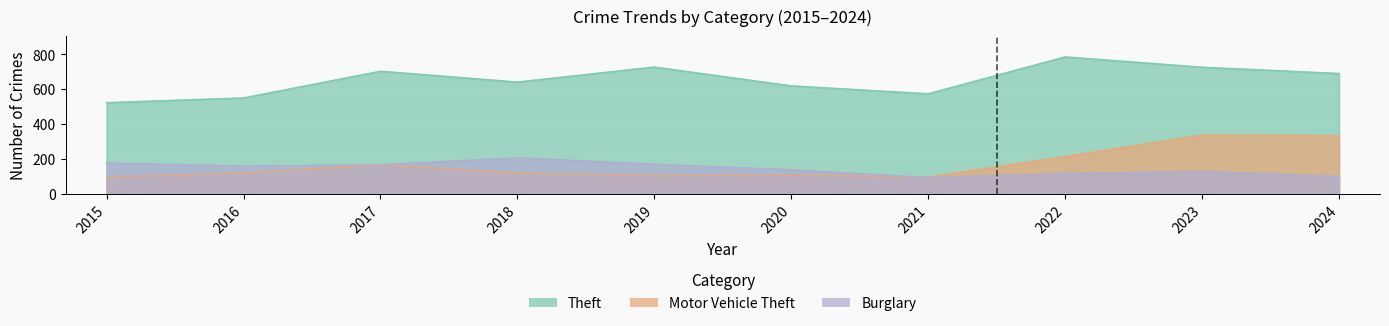

Which has a higher value, 2016 or 2018?

2018